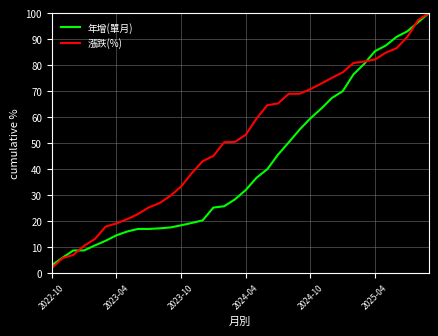

Count the number of categories in the chart.

36